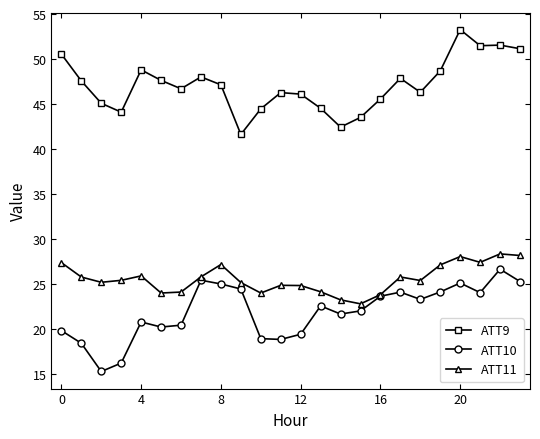

List the series in order of their peak value, lowest first.

ATT10, ATT11, ATT9